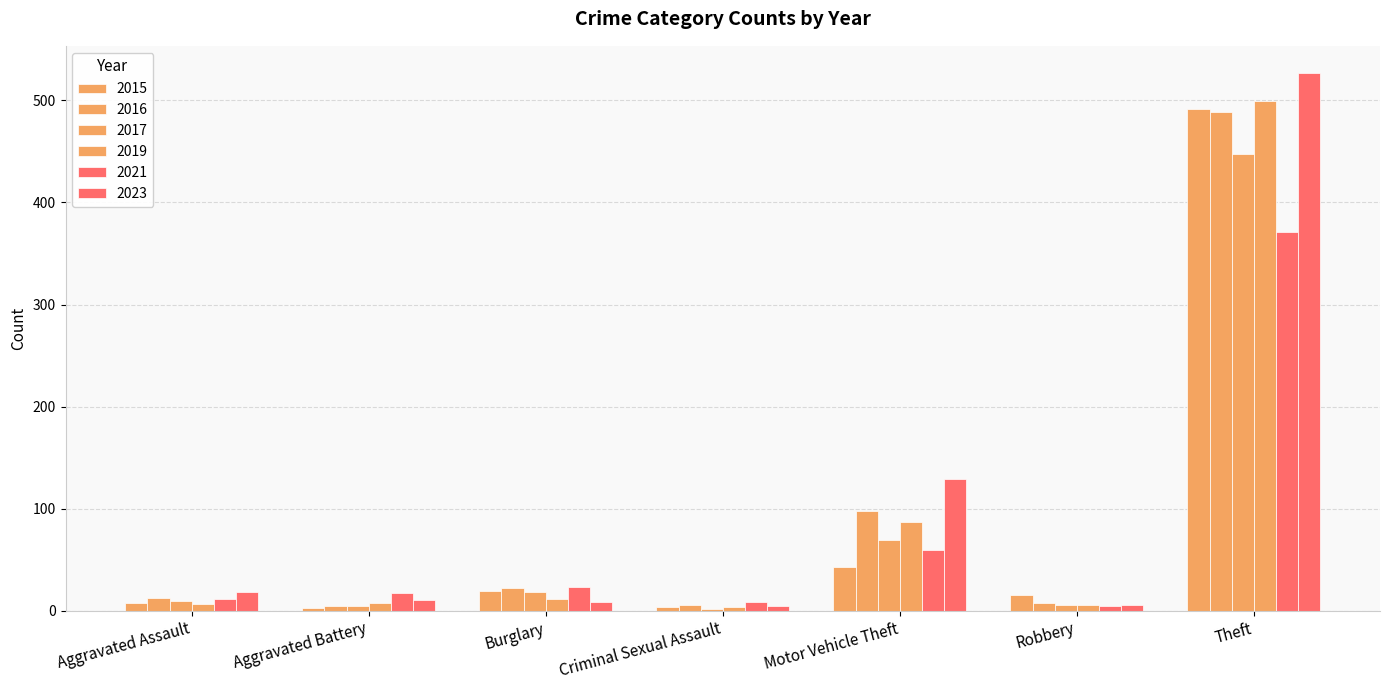

What is the label of the 4th bar from the left?

Criminal Sexual Assault